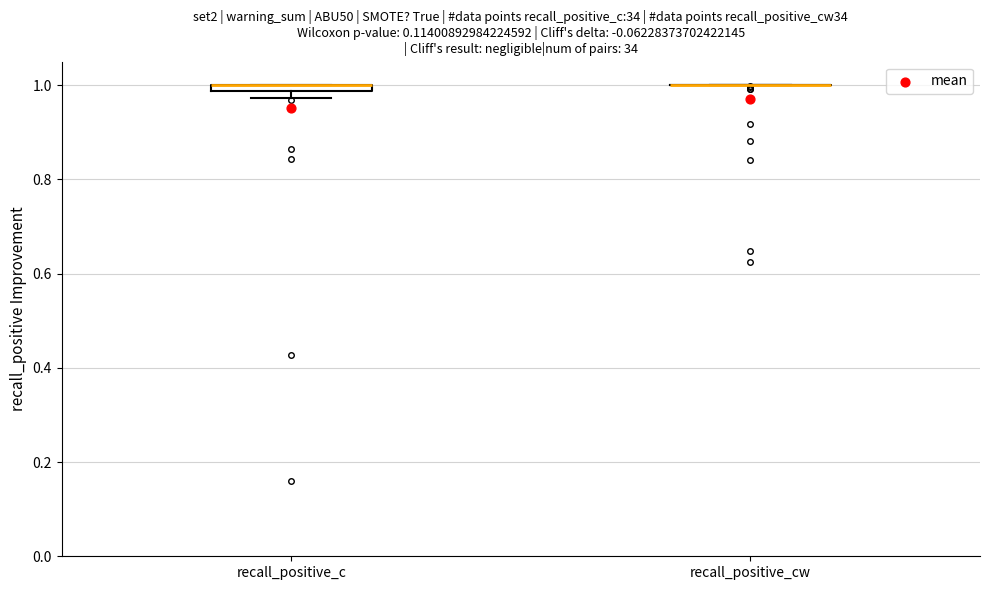

Where is the lower edge of the box for recall_positive_c on the y-axis? The values are not printed on the chart, so give them approximately, as read against the axis.

0.98